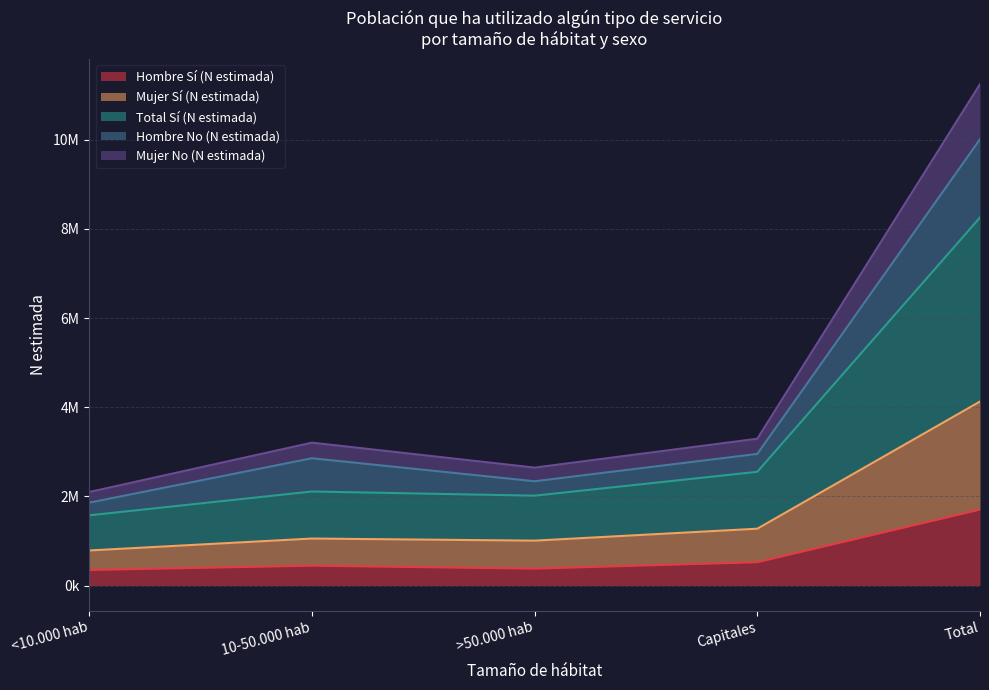

What is the value of the Mujer No (N estimada) point at the 2nd from the left?

3206482